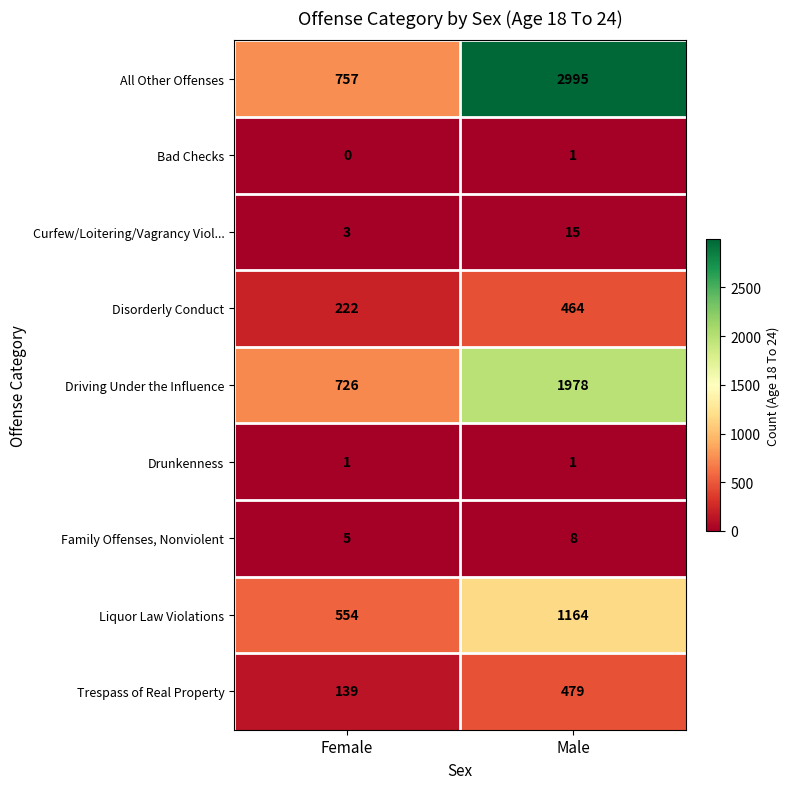

Which series has the largest total across all categories?

All Other Offenses